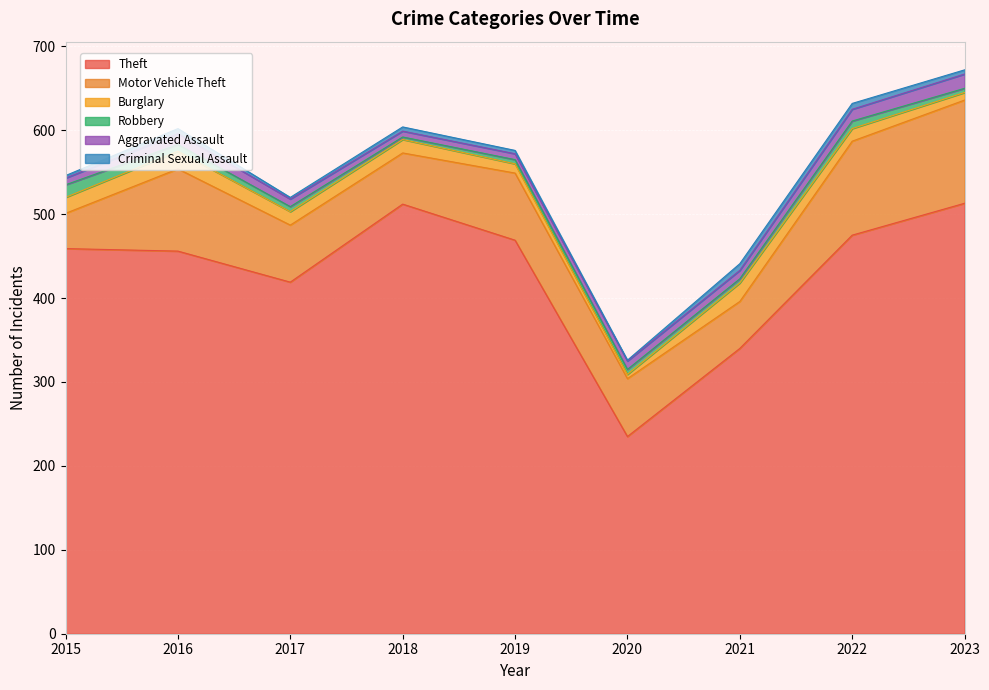

At which label is Motor Vehicle Theft closest to 82?

2019